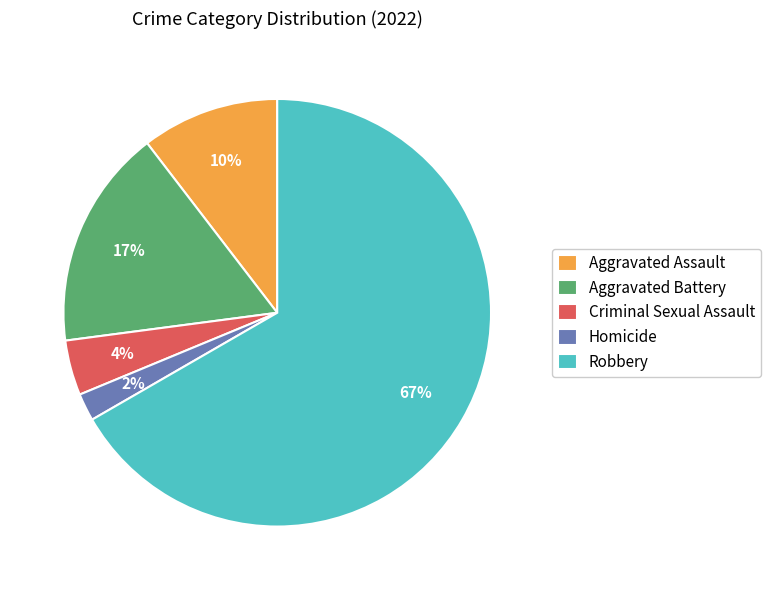

Does Robbery account for over 50% of the chart?

Yes